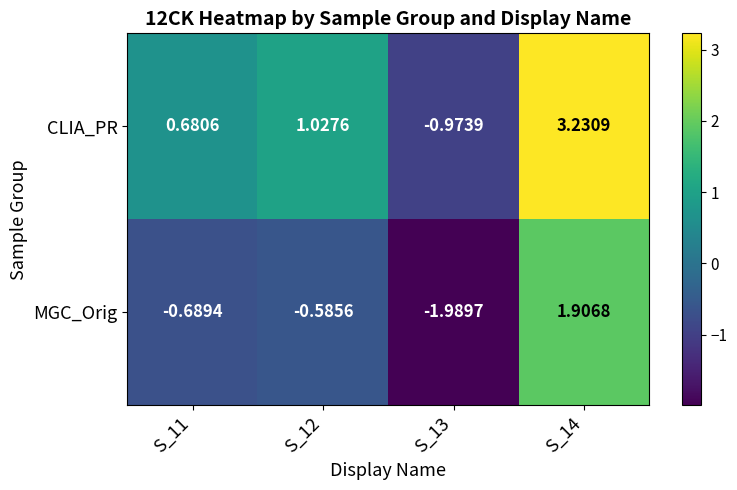

How many negative values does the CLIA_PR series have?

1